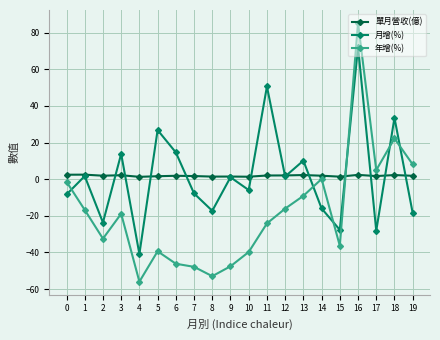

What is the spread (max minus min) of values at 2?

34.4